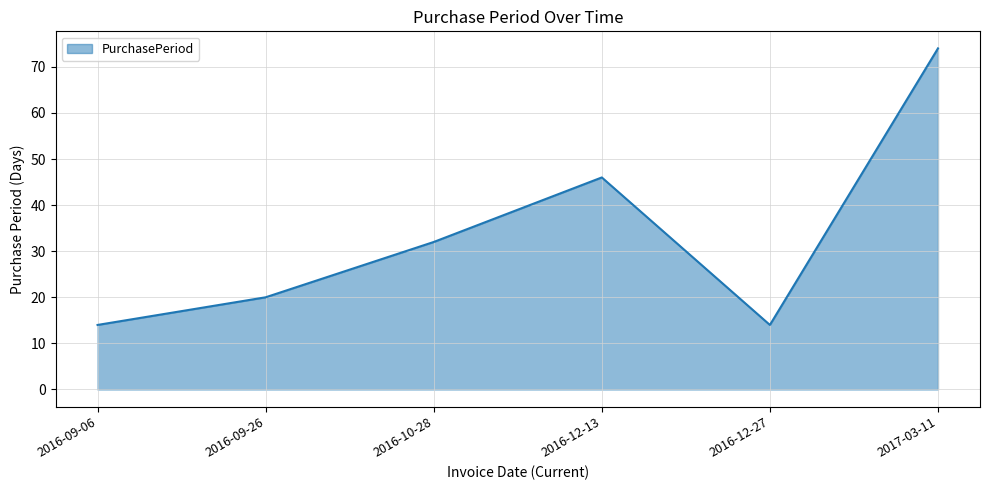

What position from the right is 2016-12-27?

2